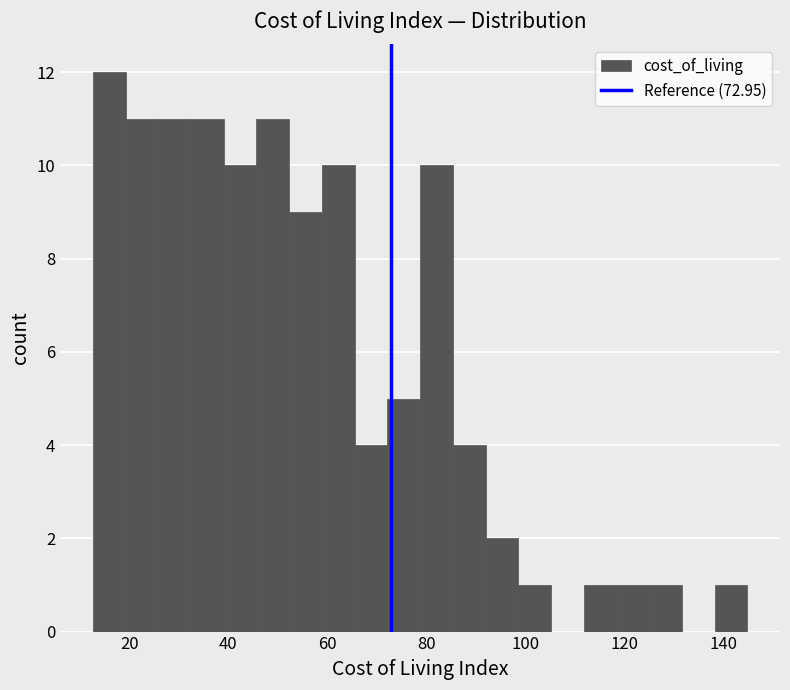

Around what value on the x-axis is the tallest bar? Give the approximate position of its centre, as read against the axis.

16